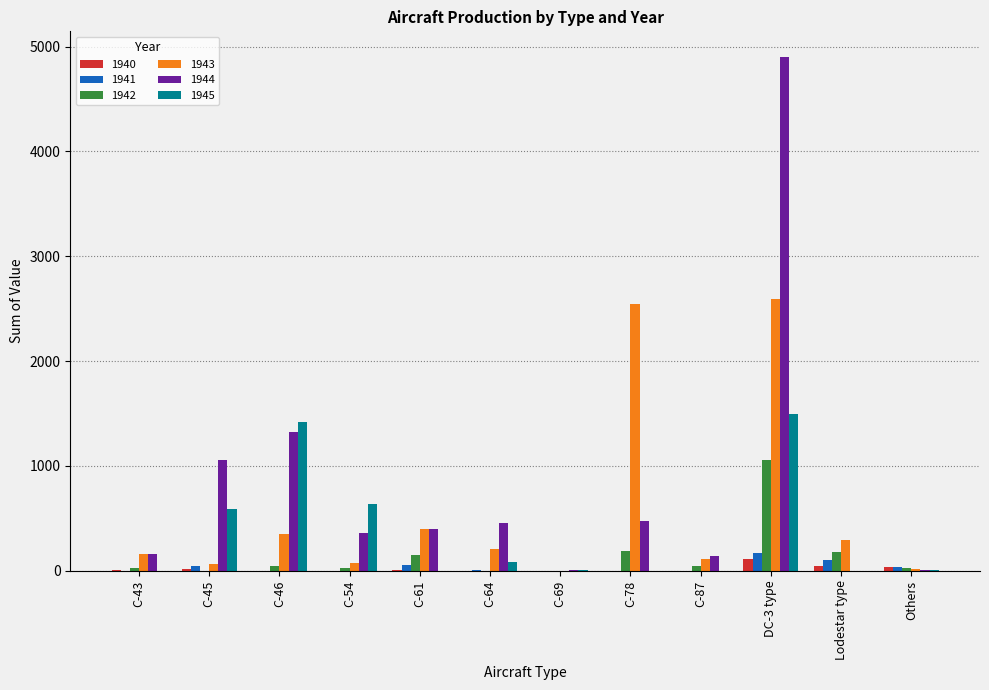

Does the chart contain stacked bars?

No